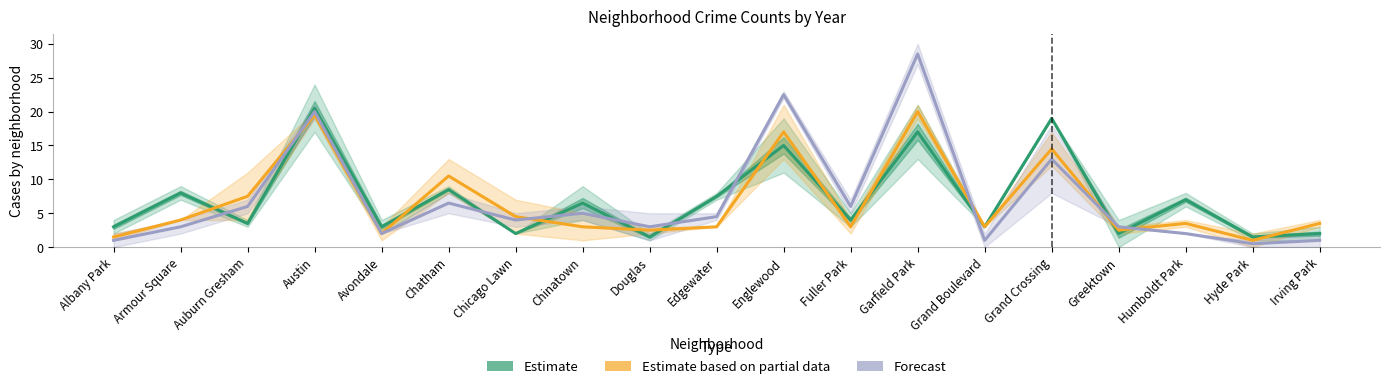

Which category has the highest value in the Estimate series?

Austin